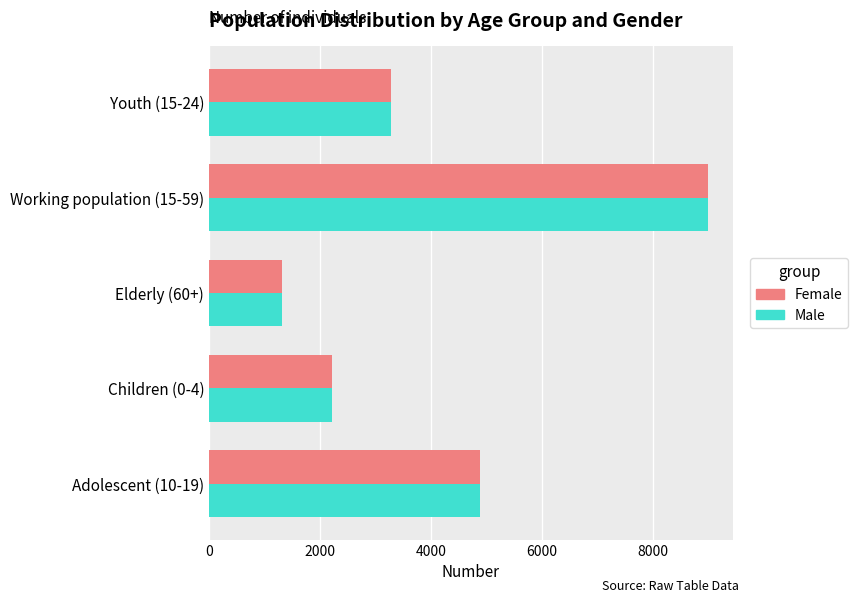

The value of Male at Adolescent (10-19) is 1030. True or false?

False